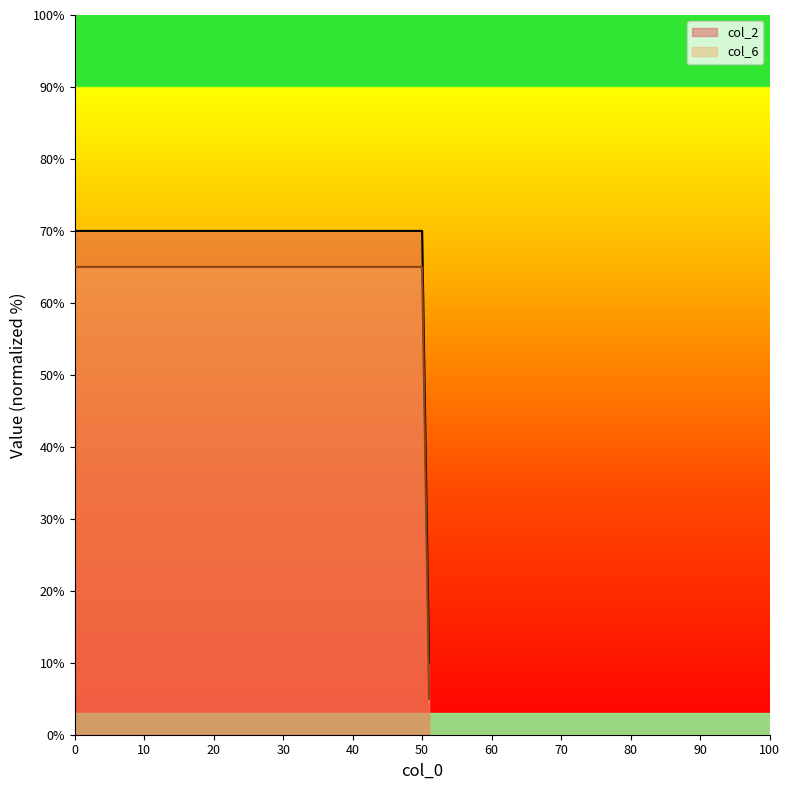

Is the value of col_2 at 51 greater than the value of col_6 at 50?

No